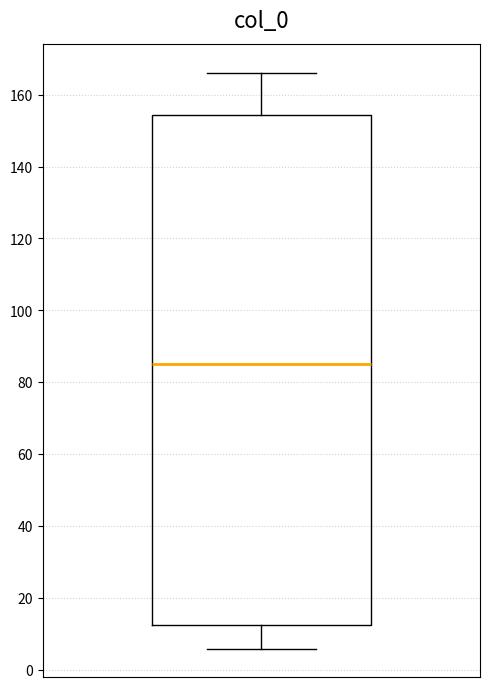

Where does the median line of the box sit on the y-axis? The values are not printed on the chart, so give them approximately, as read against the axis.

86